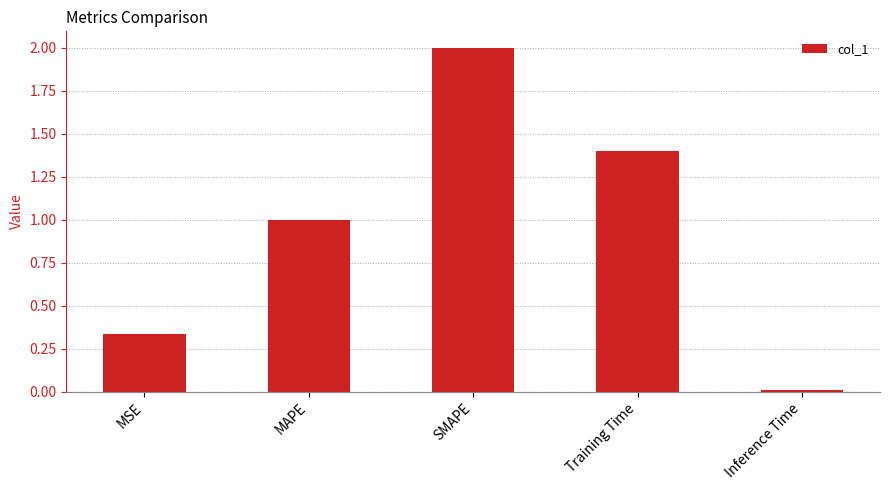

What is the difference between the values at SMAPE and Inference Time?

2.0